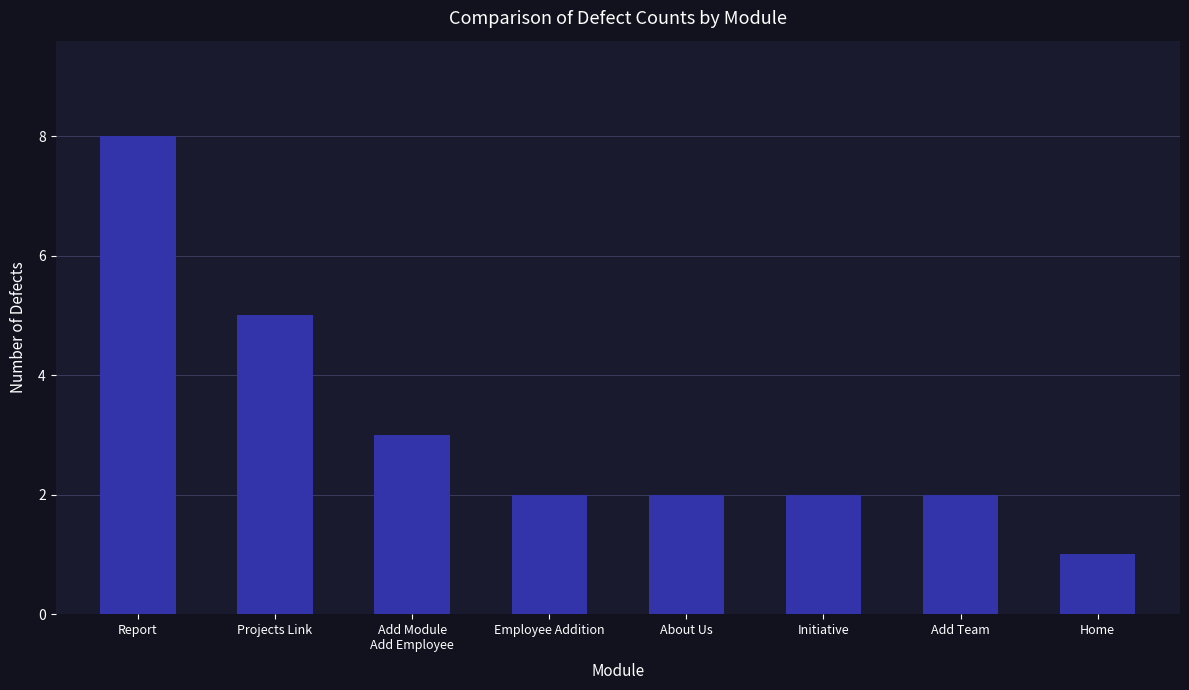

Reading left to right, transcribe all the data shown in this chart.

8	5	3	2	2	2	2	1